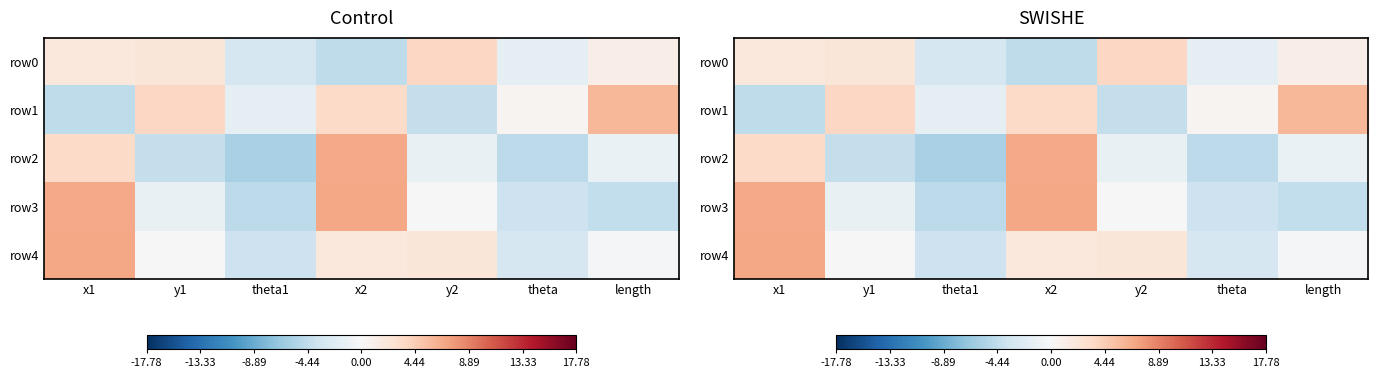

Rank the series by their maximum value, from highest to lowest.

row3, row4, row2, row1, row0